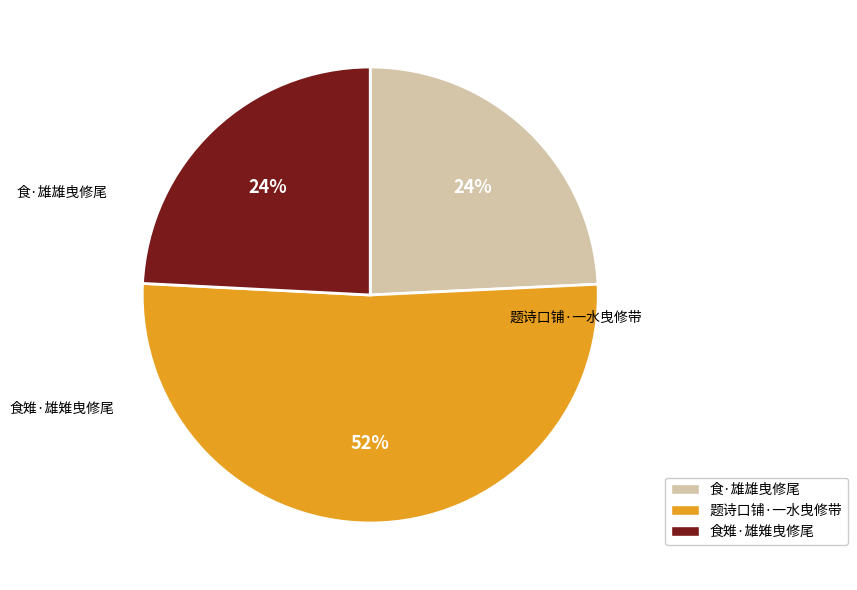

True or false: 食·雄雄曳修尾 accounts for 17% of the total.

False